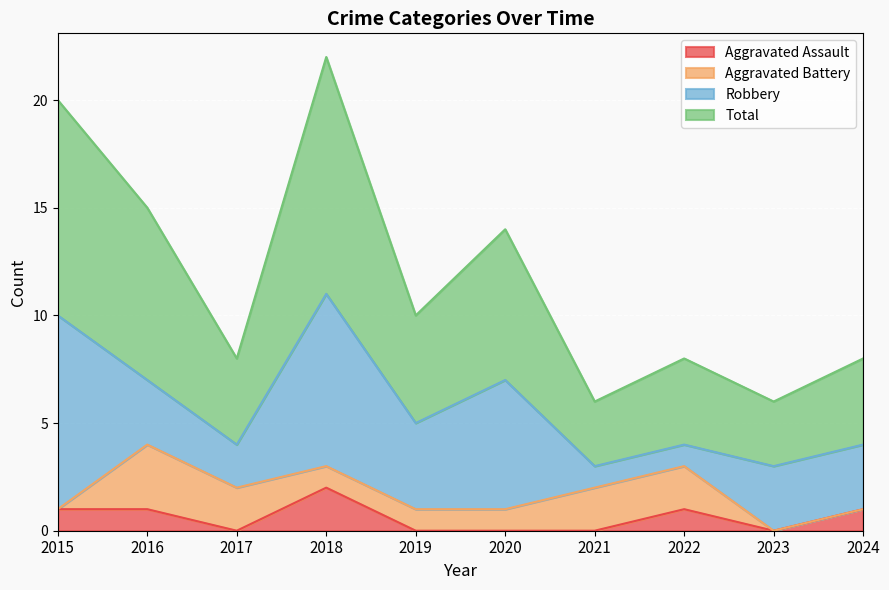

Which label corresponds to the largest value in the chart?

2018